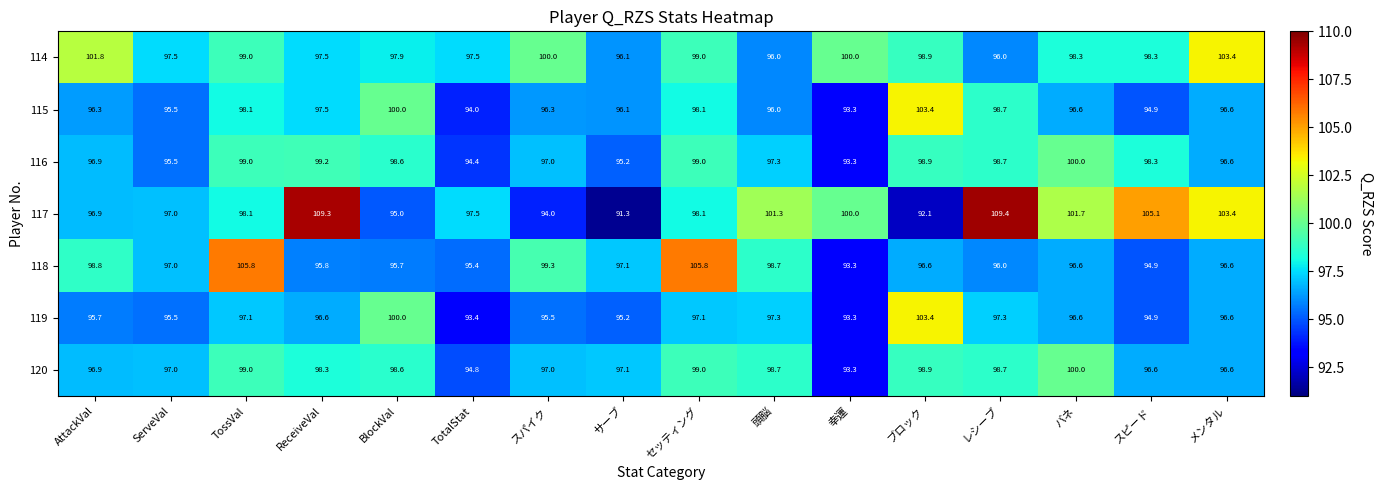

At which label does 119 first exceed 96?

TossVal